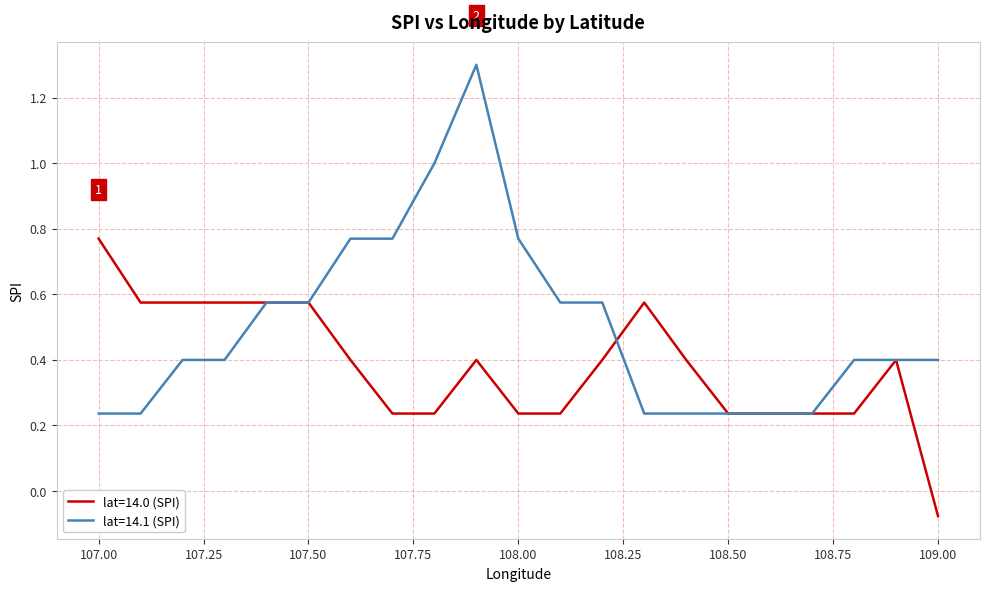

Which series has the largest total across all categories?

lat=14.1 (SPI)